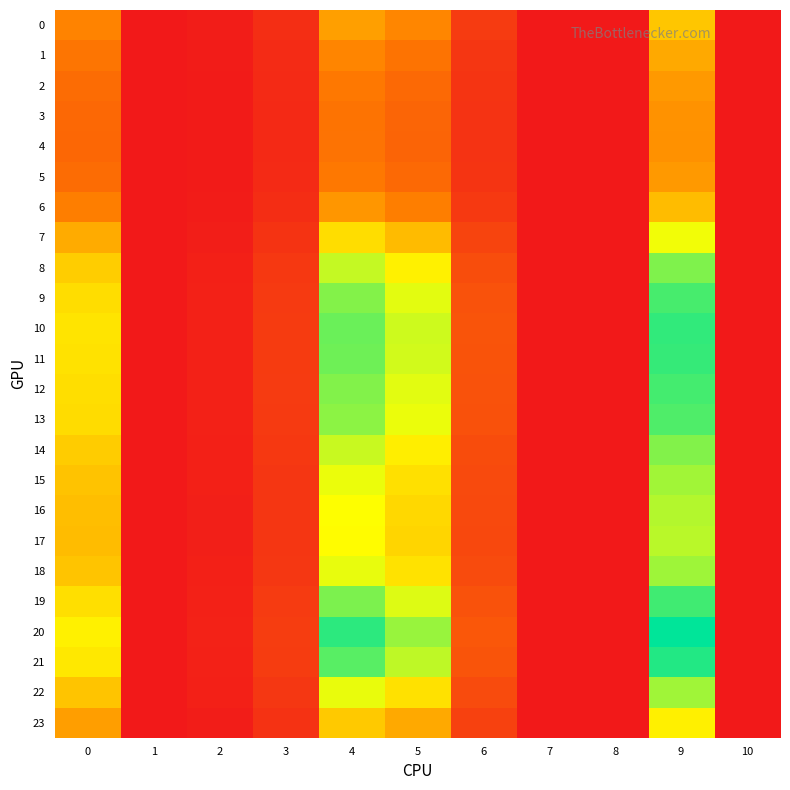

Between 4 and 10, which series saw the biggest shift?

20